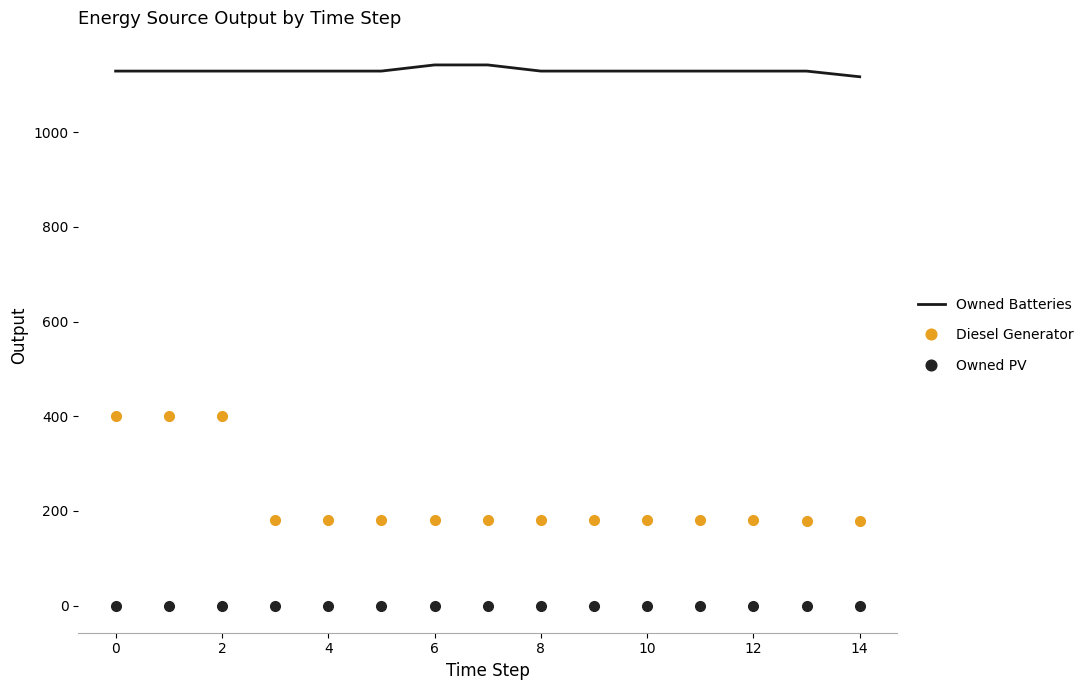

Which series has the largest range (max minus min)?

Diesel Generator